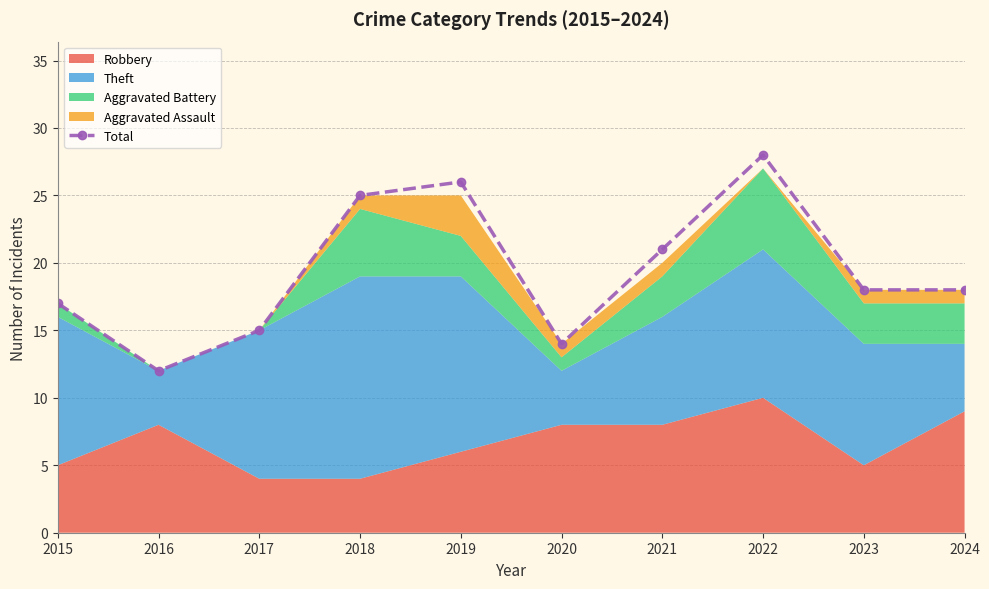

Reading right to left, extract all data points from this chart.

2024=18	2023=18	2022=28	2021=21	2020=14	2019=26	2018=25	2017=15	2016=12	2015=17